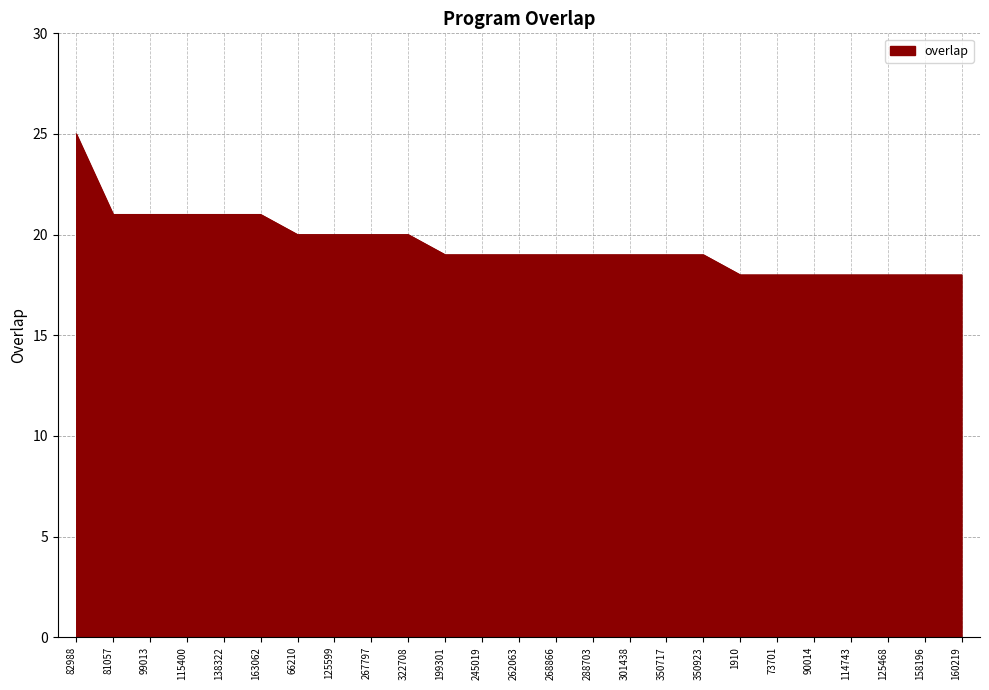

What is the difference between the maximum and minimum values?

7